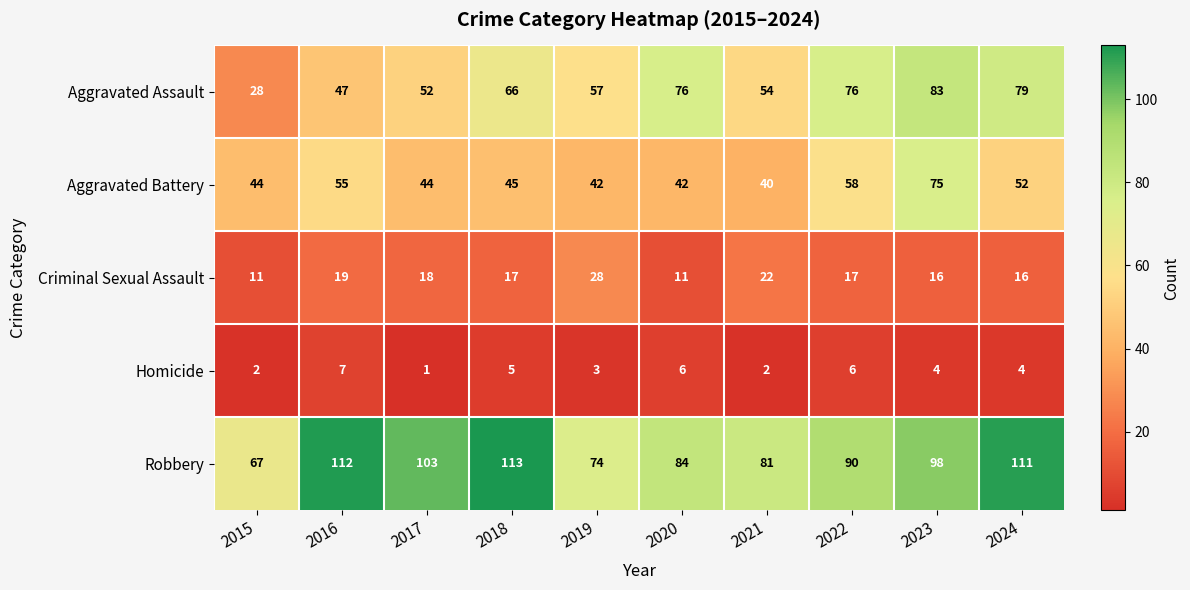

Which series has the largest range (max minus min)?

Aggravated Assault